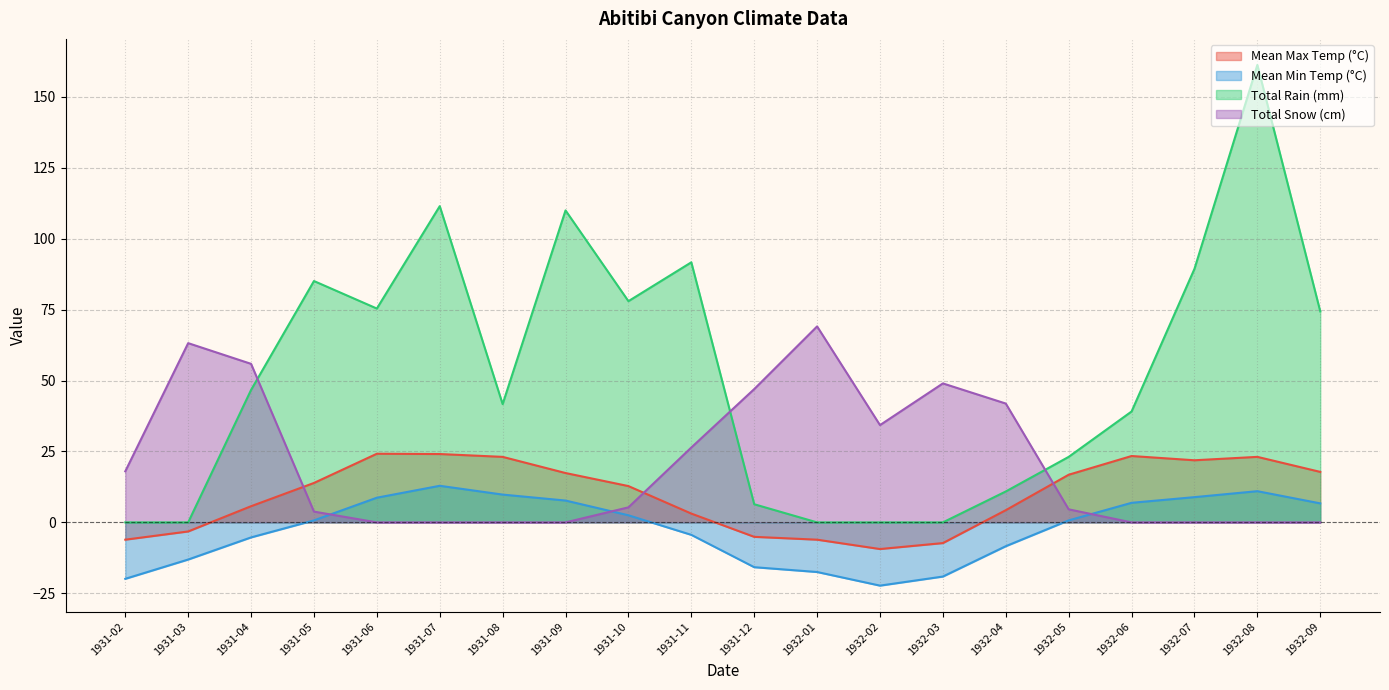

What is the sum of the Mean Max Temp (°C) values at 1932-01 and 1931-02?

-12.2